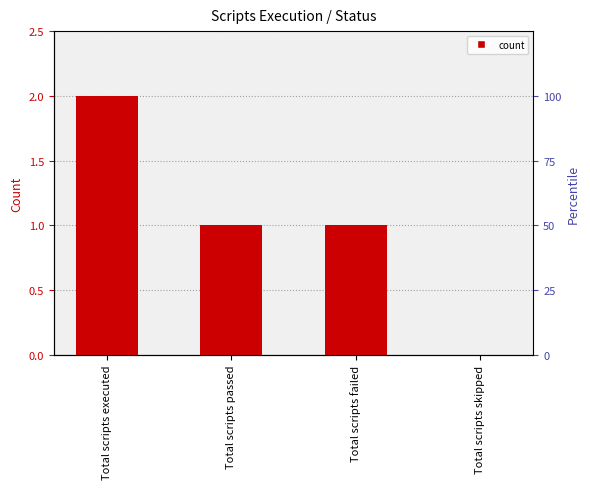

Is it true that the value at Total scripts failed is 1?

True